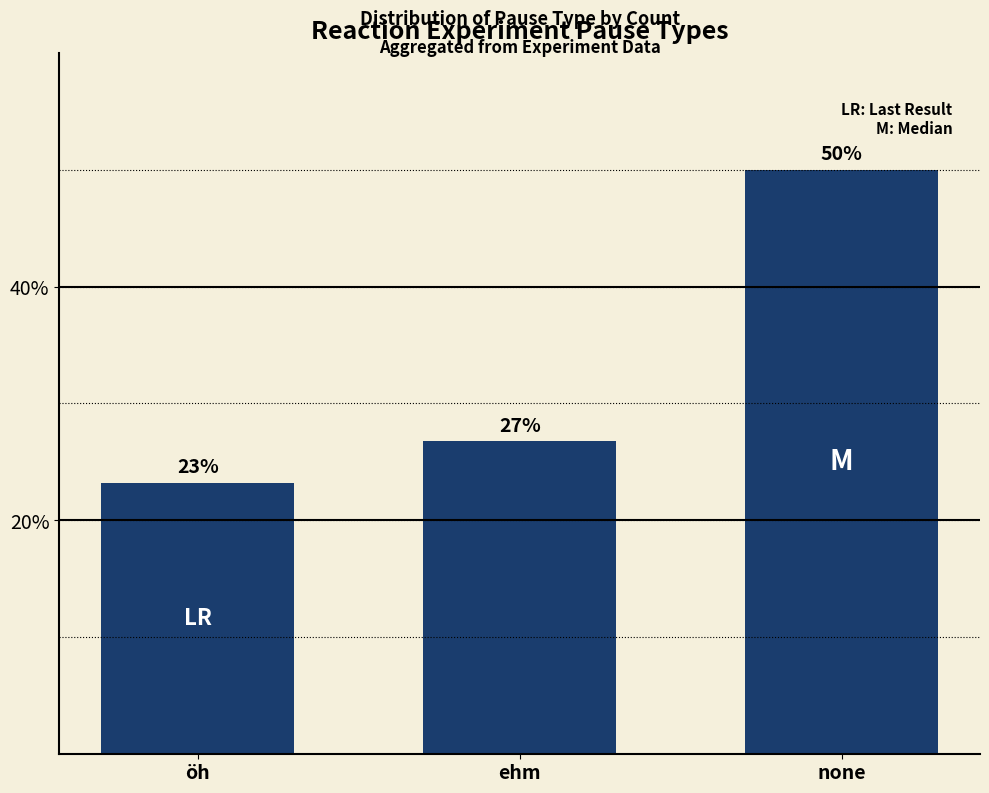

The chart shows a value of 26.8 at ehm. True or false?

True